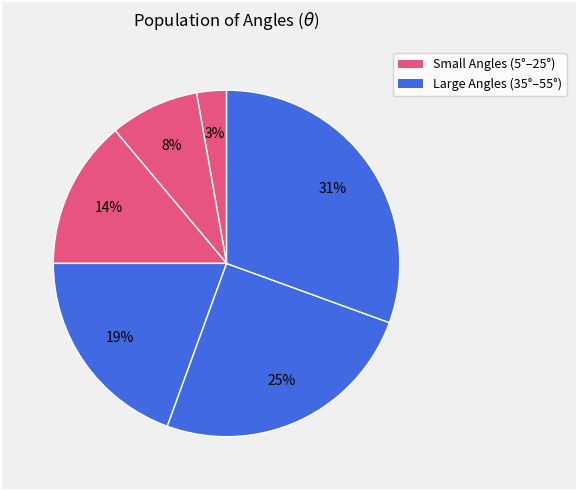

How many segments does this pie chart have?

6